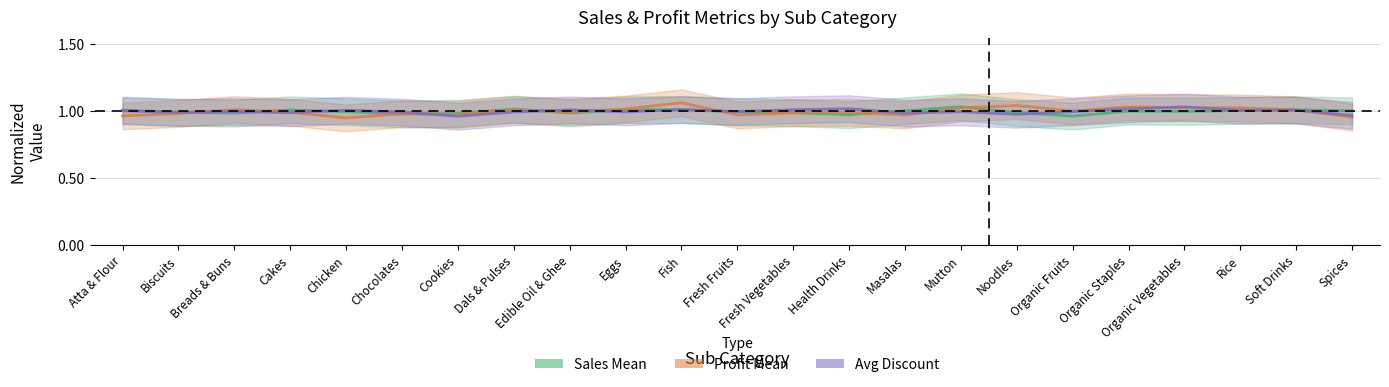

Count the number of categories in the chart.

23